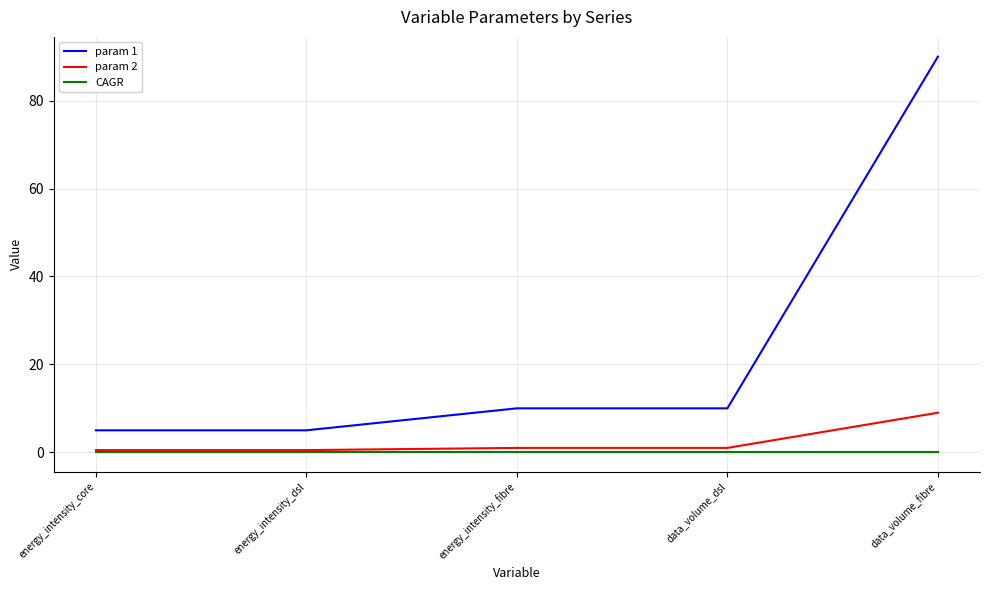

Which series has the widest spread of values?

param 1